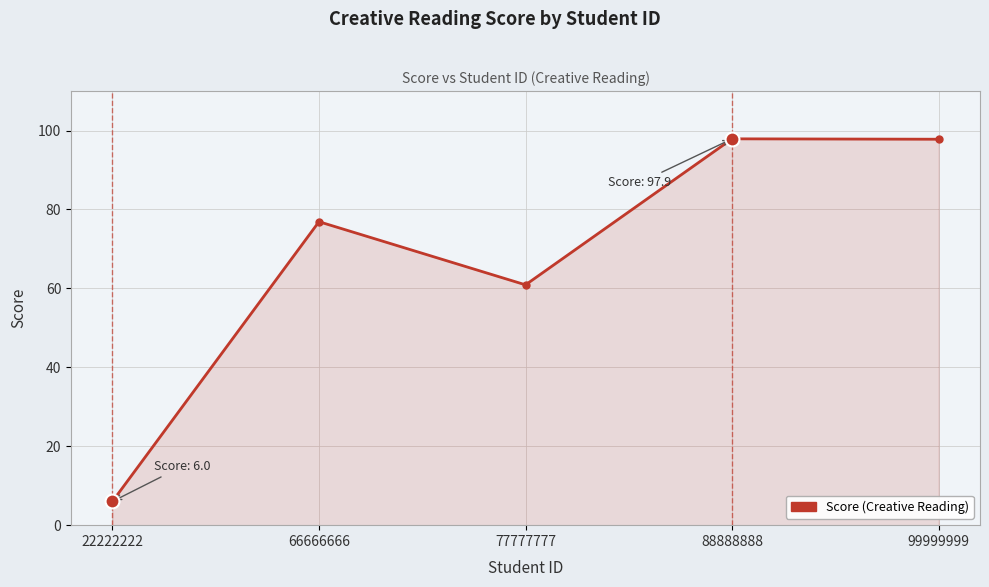

What is the value of the 4th point from the left?

97.9